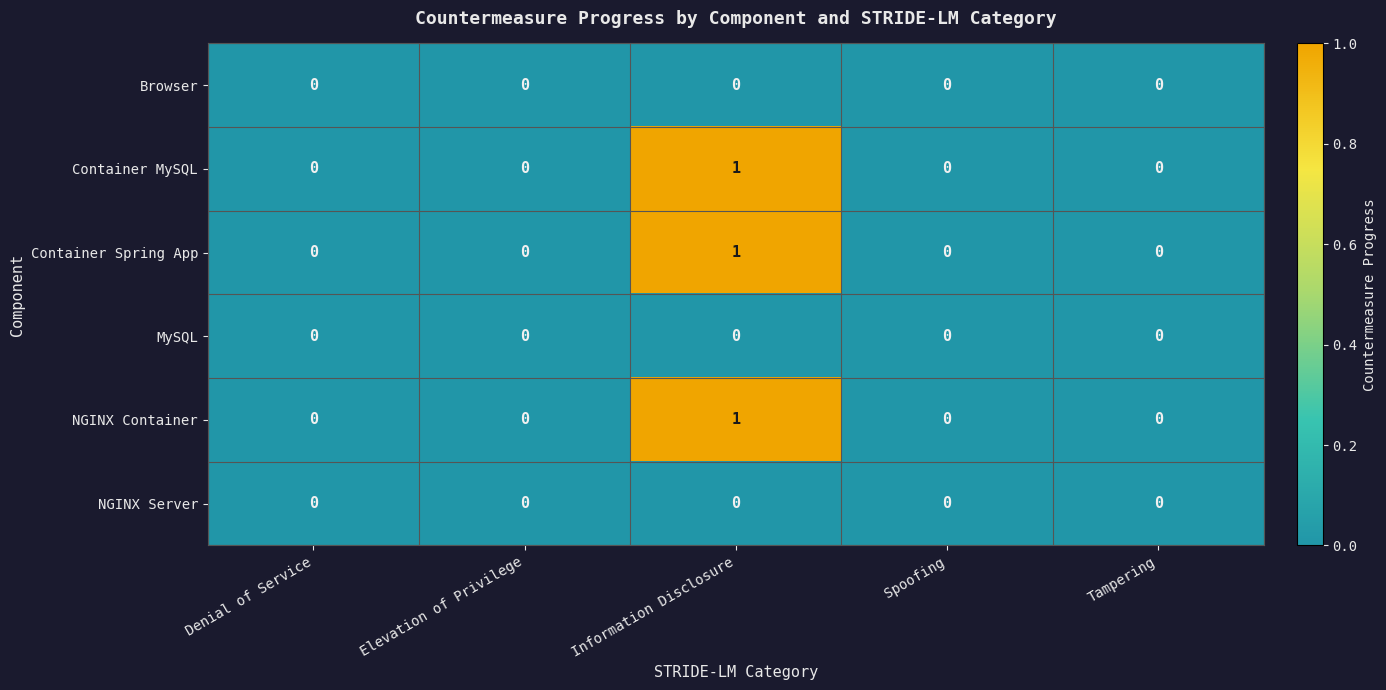

At which category is the sum across all series the highest?

Information Disclosure